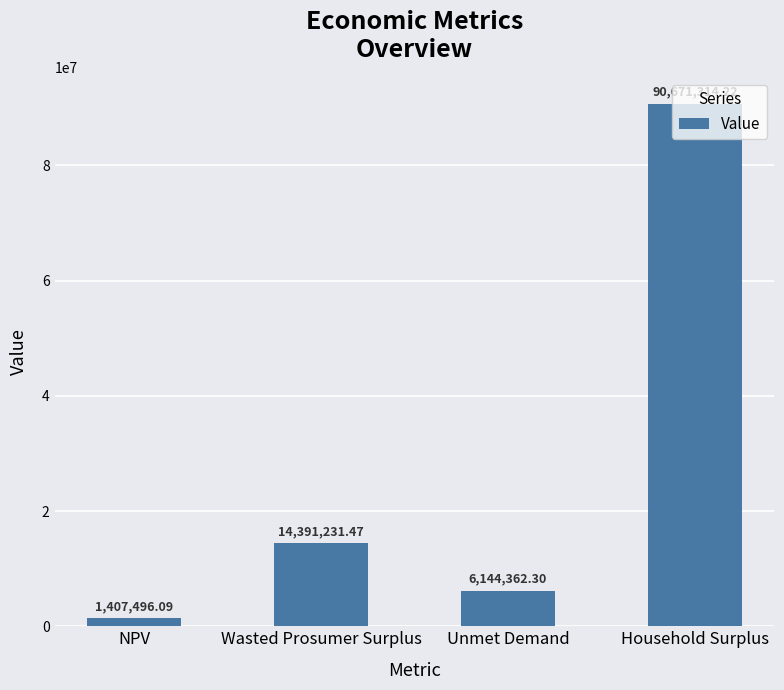

What position from the right is Unmet Demand?

2